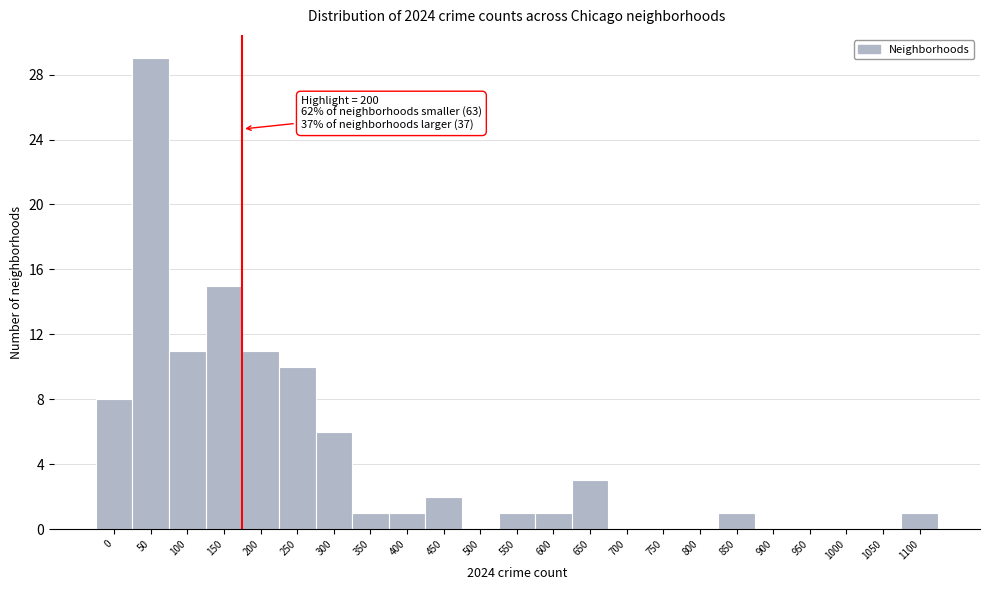

Reading left to right, what are all the values shown in this chart?

0=8	50=29	100=11	150=15	200=11	250=10	300=6	350=1	400=1	450=2	500=0	550=1	600=1	650=3	700=0	750=0	800=0	850=1	900=0	950=0	1000=0	1050=0	1100=1